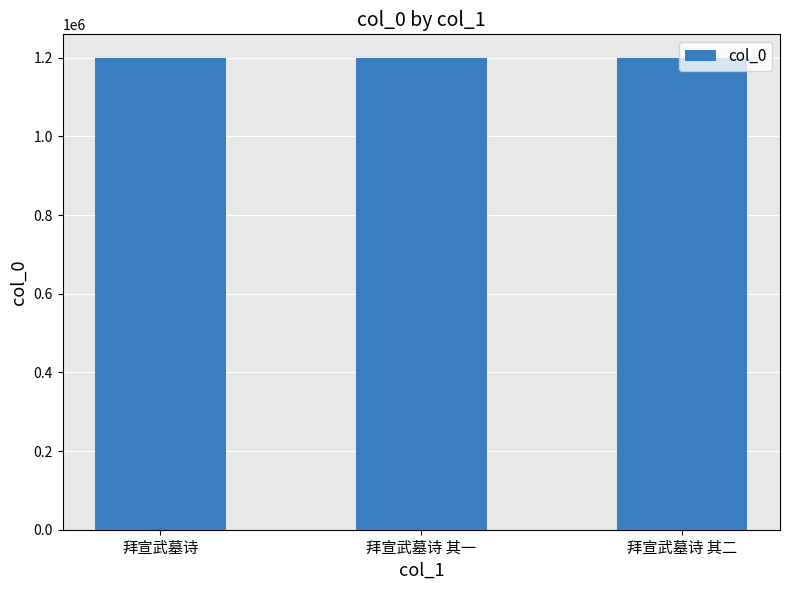

The chart shows a value of 1199651 at 拜宣武墓诗. True or false?

True